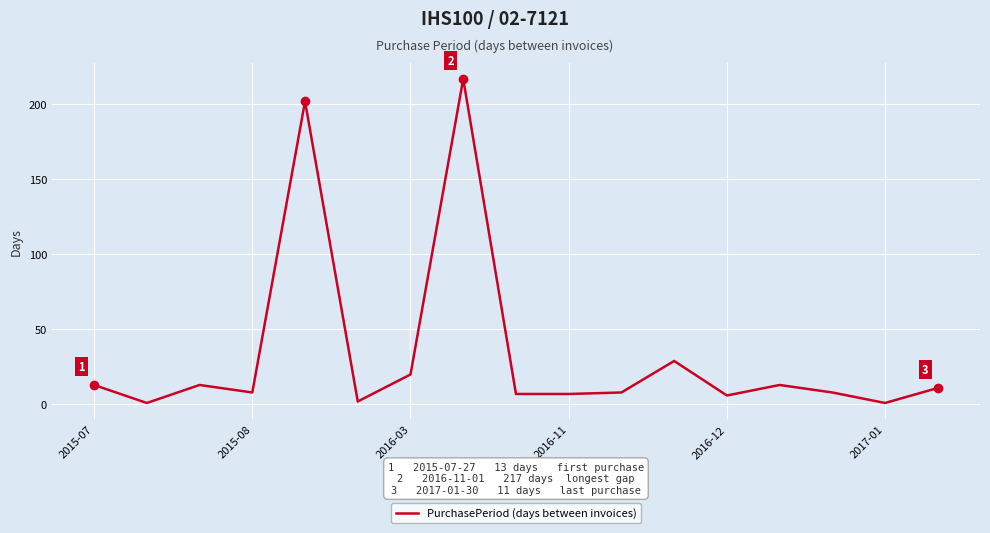

What is the difference between the maximum and minimum values?

216